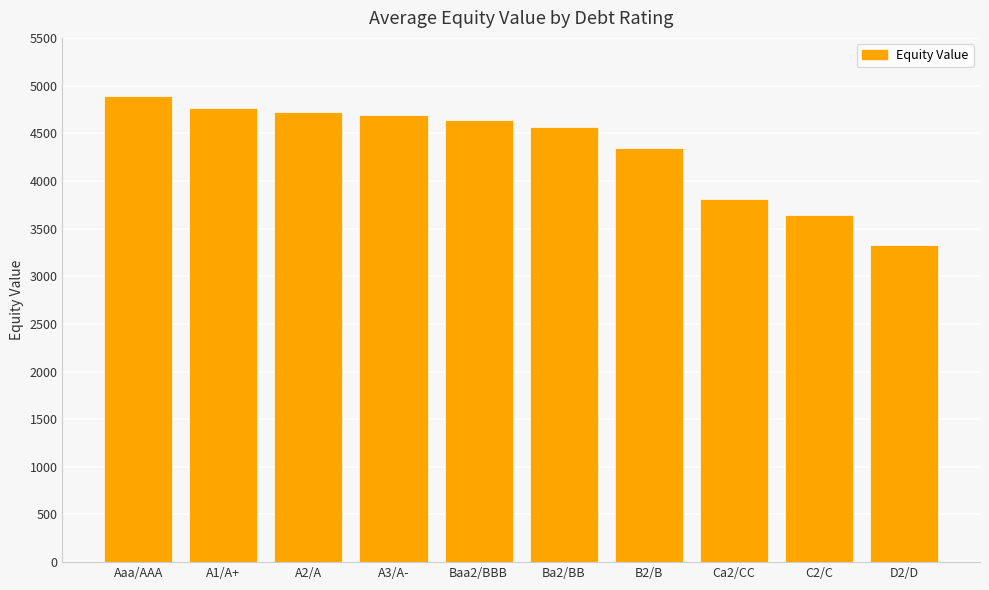

What position from the left is D2/D?

10